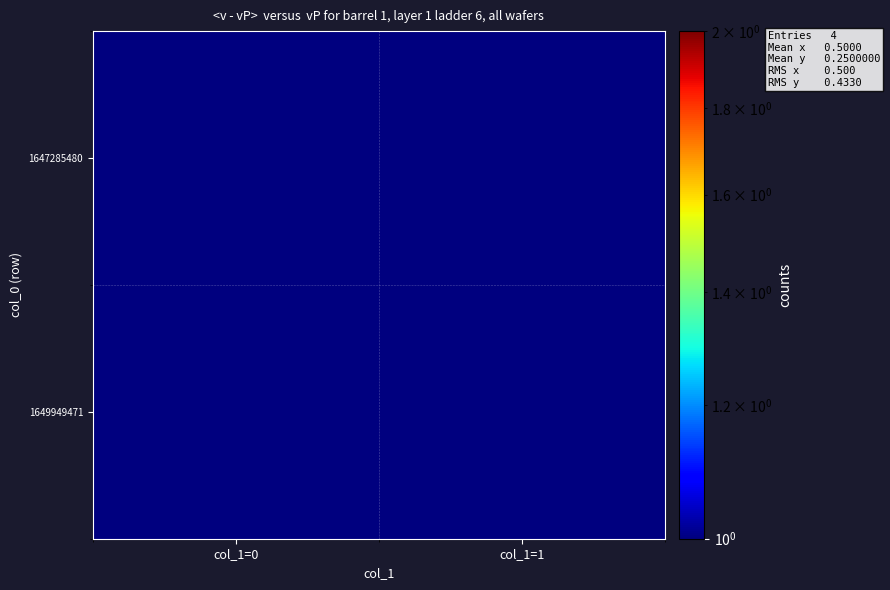

Which has a higher value, col_1=1 or col_1=0?

col_1=1